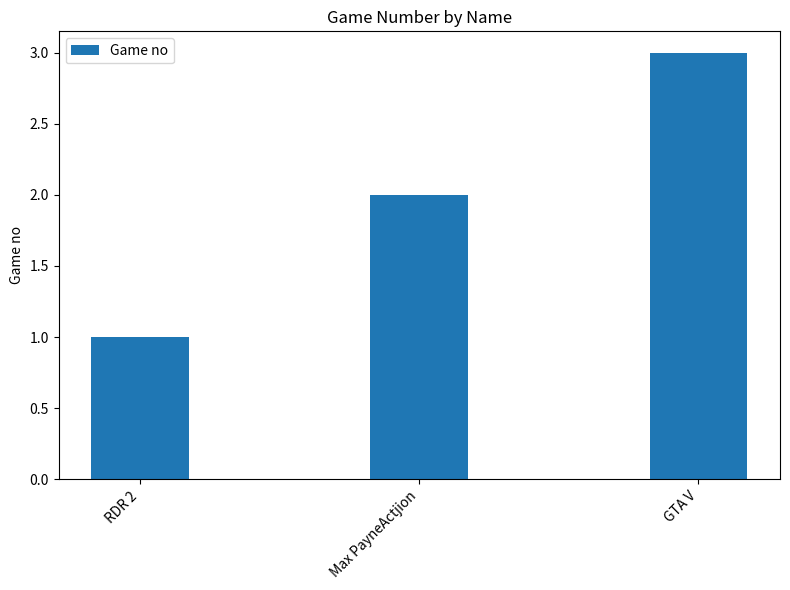

What is the greatest value displayed?

3